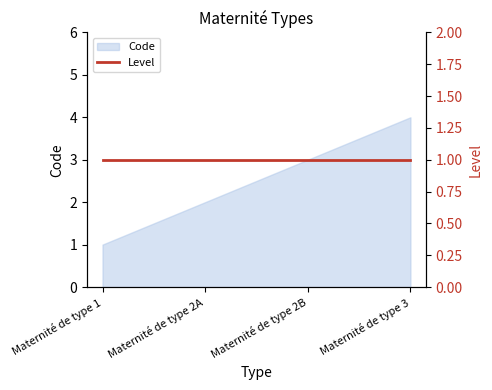

Reading left to right, extract all data points from this chart.

Maternité de type 1=1	Maternité de type 2A=2	Maternité de type 2B=3	Maternité de type 3=4